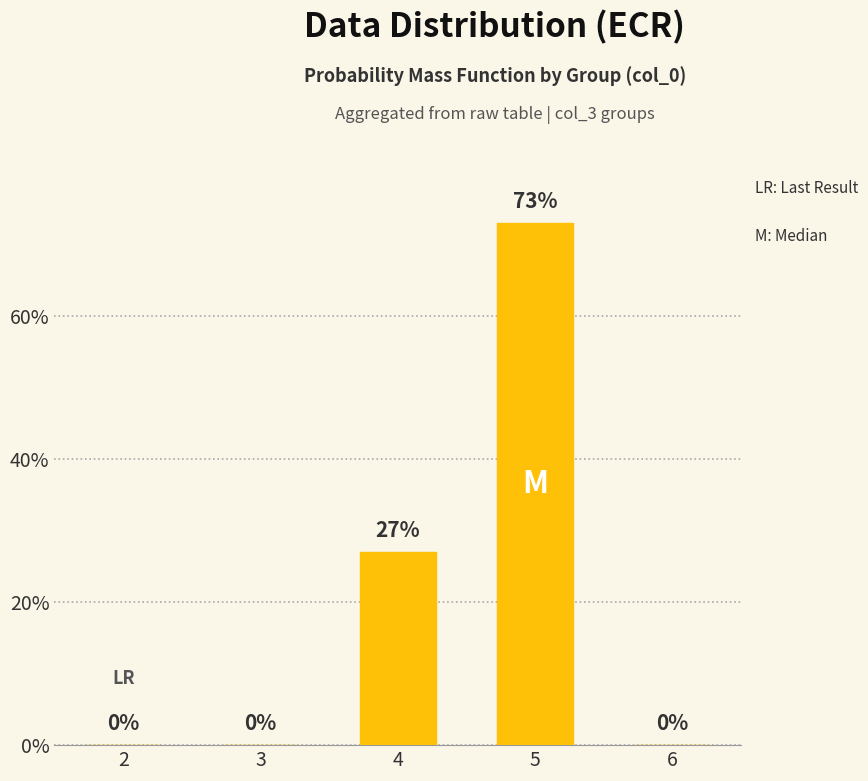

How many categories are shown in the chart?

5